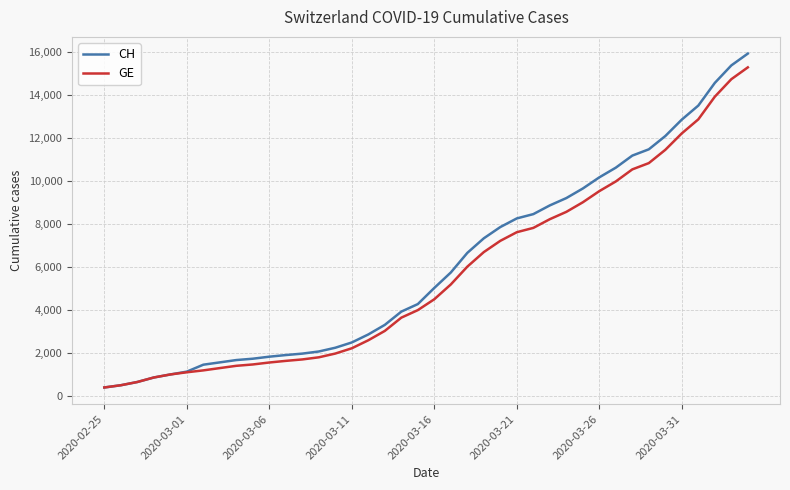

Which series has the widest spread of values?

CH